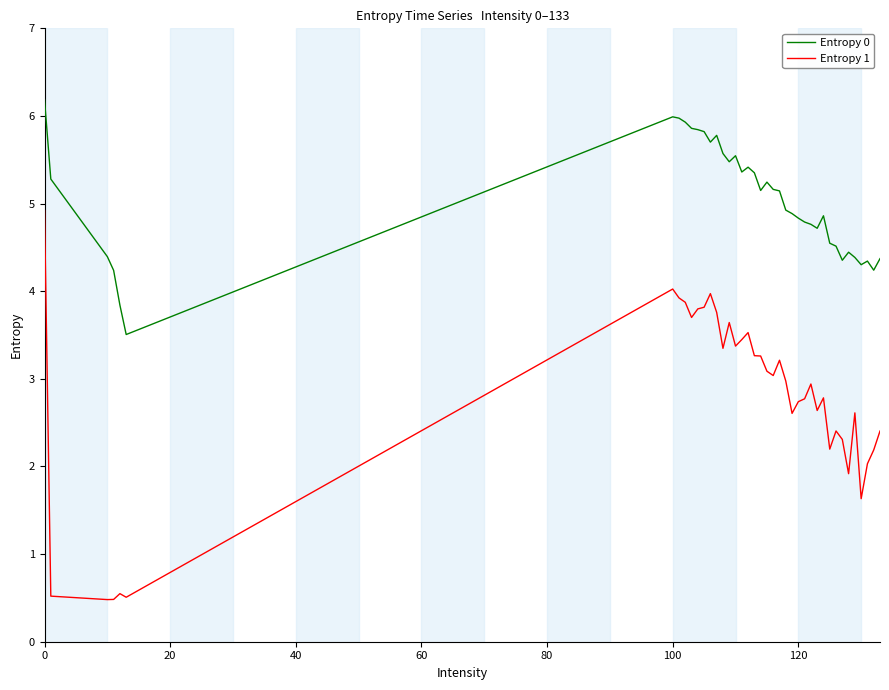

True or false: Entropy 1 and Entropy 0 intersect in this chart.

False